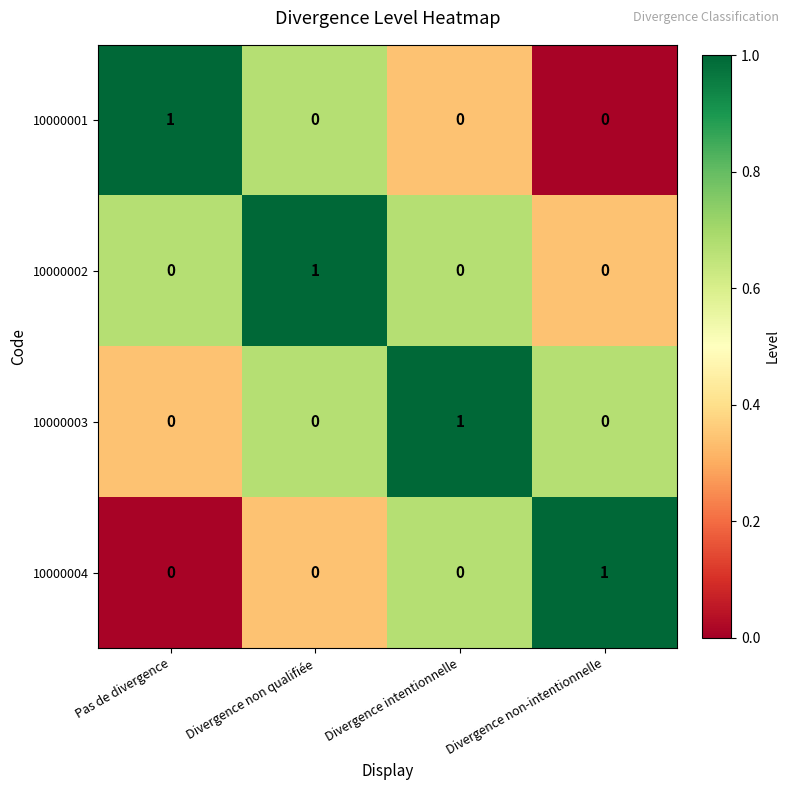

How many 10000002 values are between 0 and 1?

4